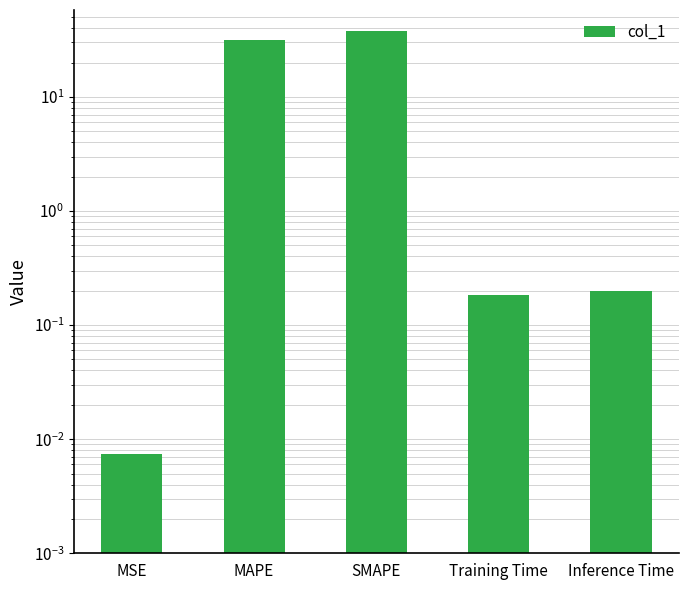

Which category has the highest value across all series?

SMAPE